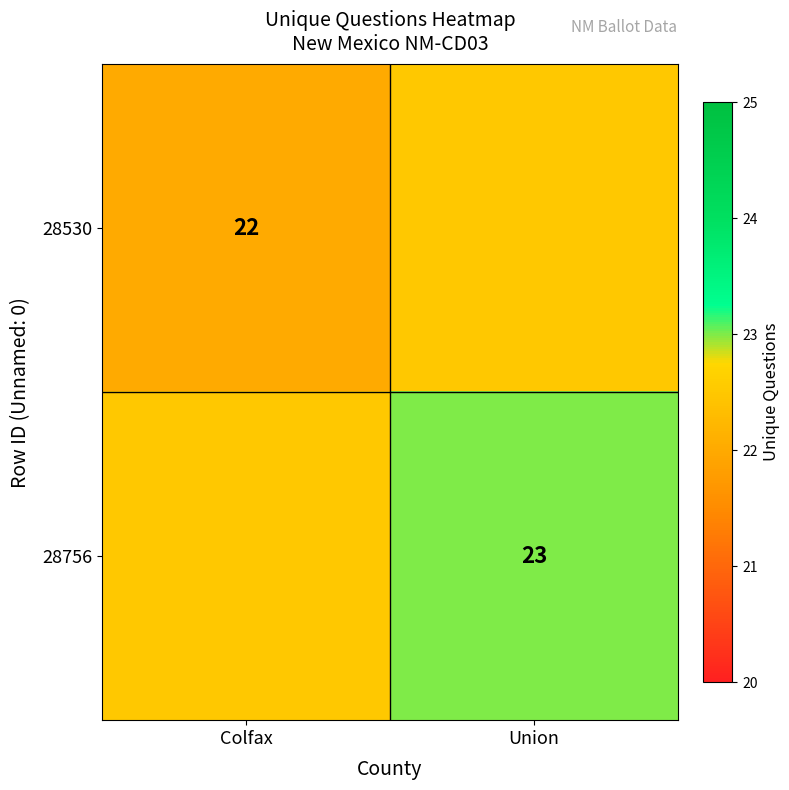

Count the number of categories in the chart.

2